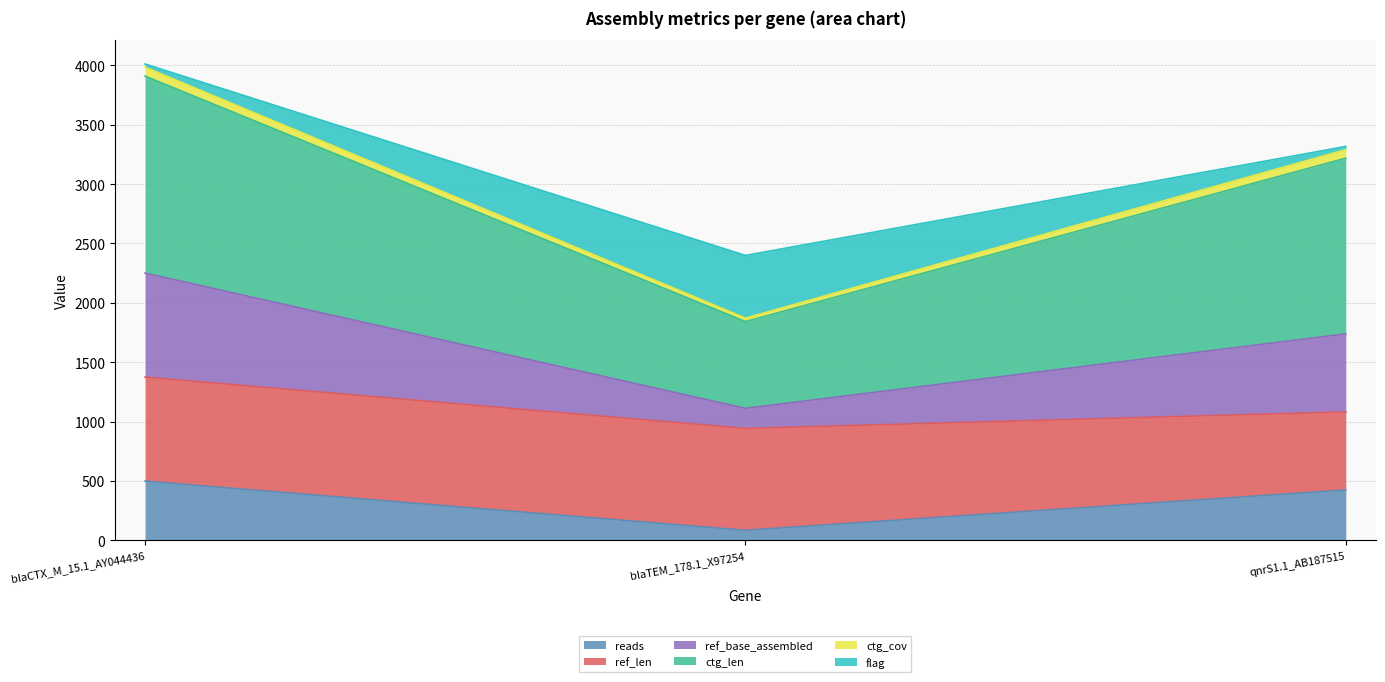

What is the label of the 3rd point from the left?

qnrS1.1_AB187515